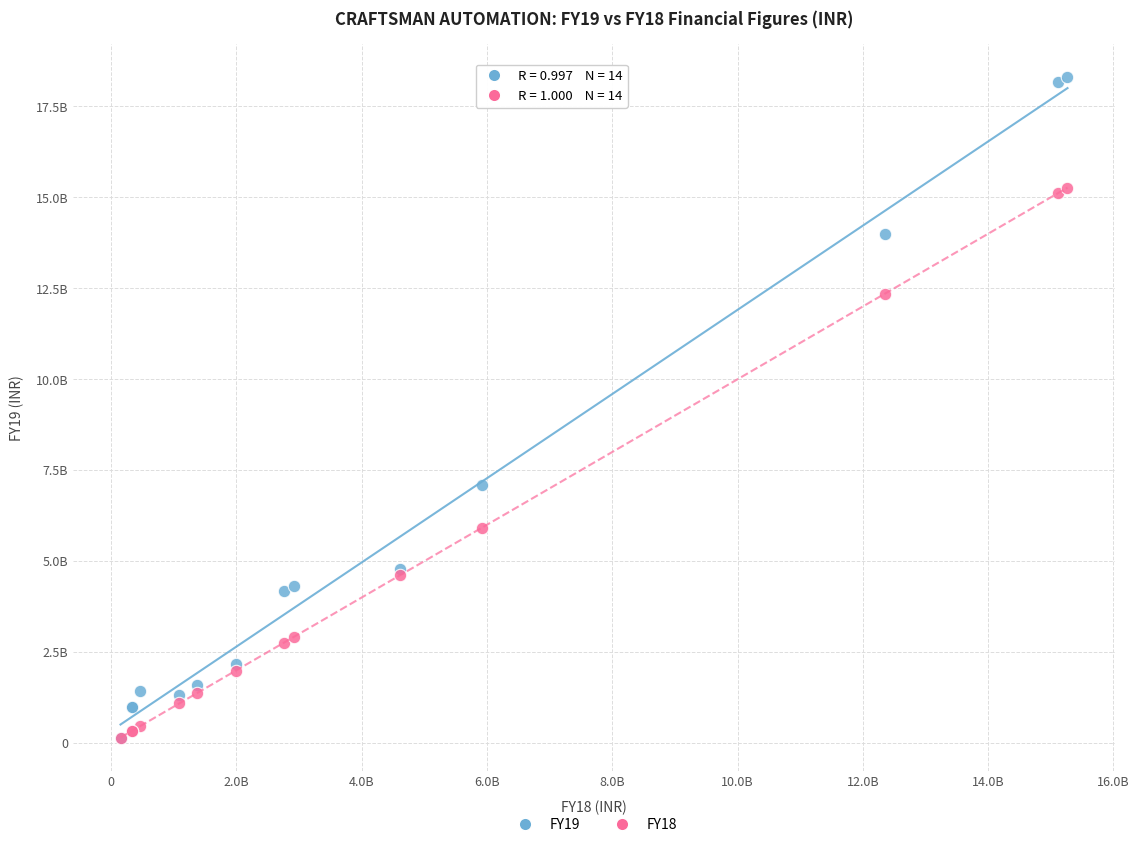

What are all the series names shown in the legend?

FY19, FY18